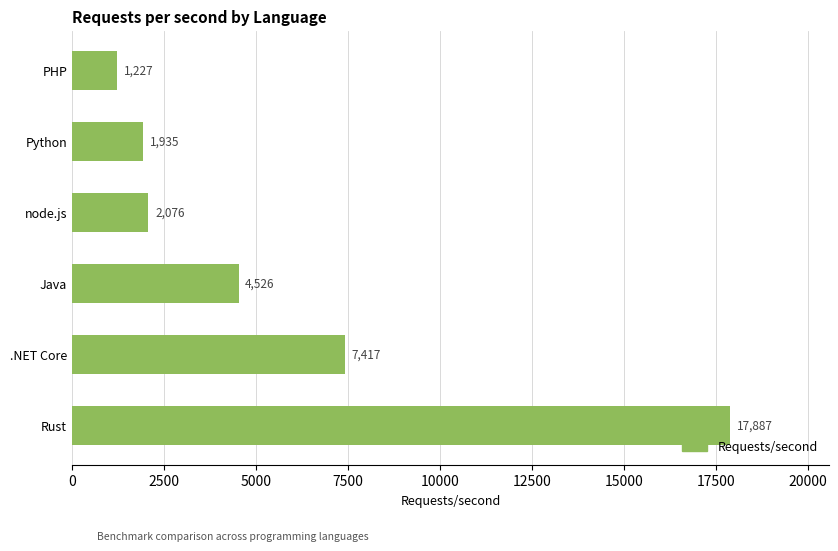

List the labels in order of value, largest first.

Rust, .NET Core, Java, node.js, Python, PHP